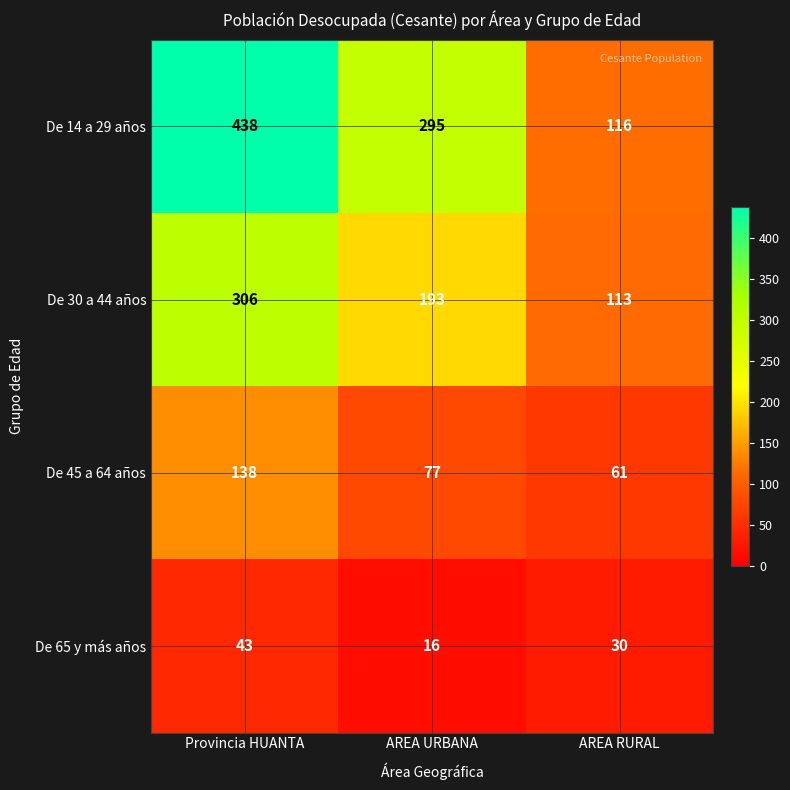

At which label does De 65 y más años reach its peak?

Provincia HUANTA